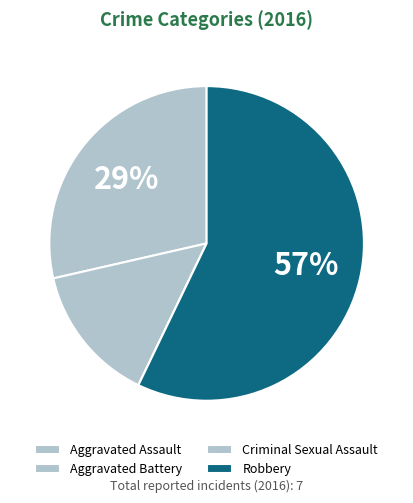

How many segments does this pie chart have?

4